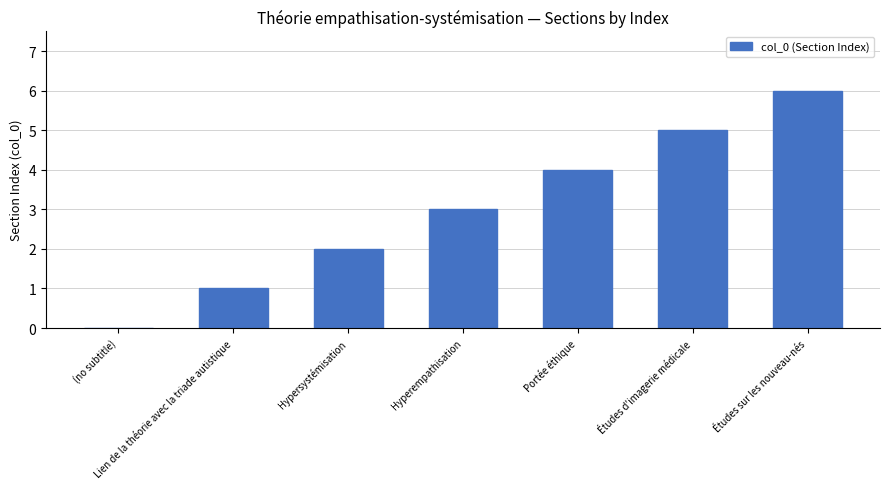

Which label corresponds to the largest value in the chart?

Études sur les nouveau-nés